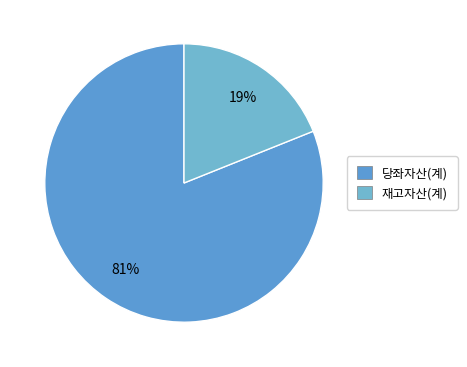

To the nearest percent, what is the difference between the largest and smallest slice percentages?

62%